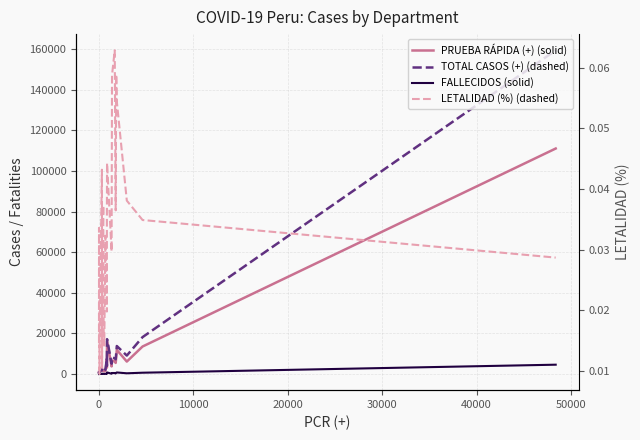

What is the value of the FALLECIDOS (solid) point at the 8th from the left?

19.0